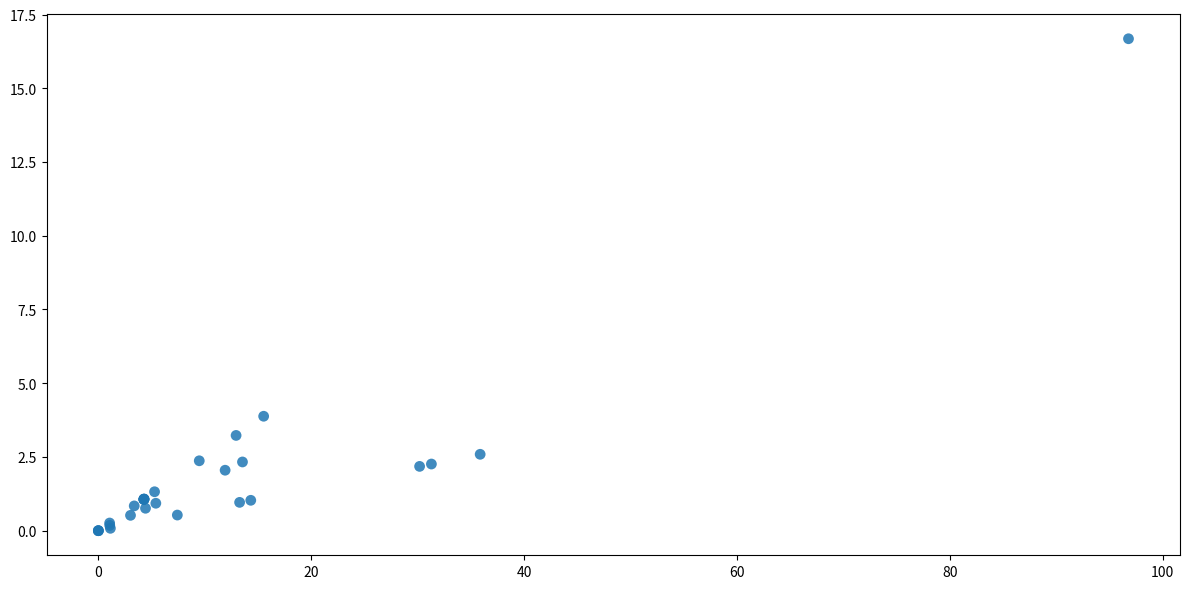

What Y value in the scatter plot is closest to 8?

3.9